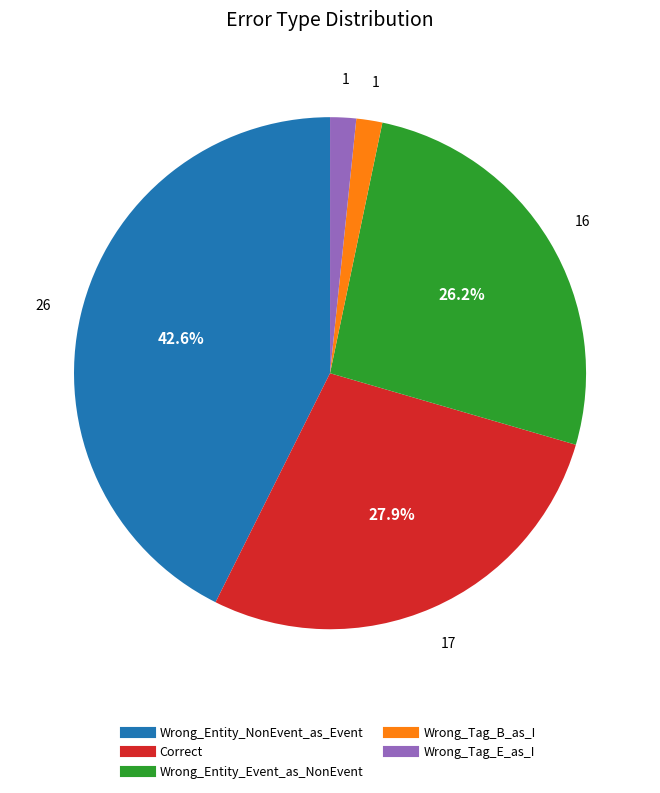

To the nearest percent, what portion does Wrong_Entity_Event_as_NonEvent represent?

26%